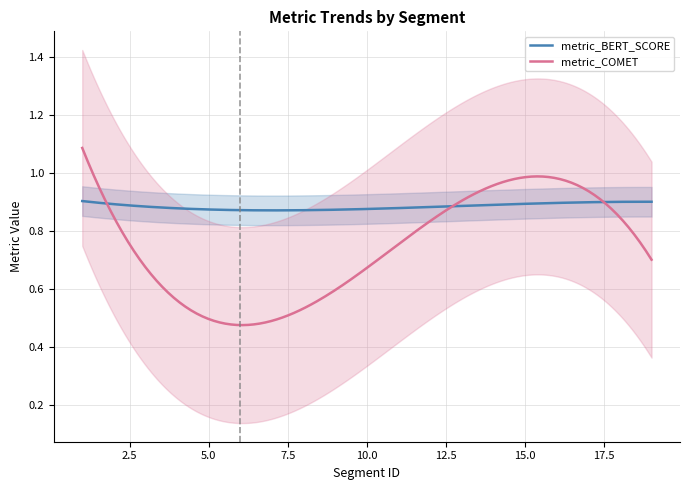

Rank the series at 17 from lowest to highest value.

metric_BERT_SCORE, metric_COMET